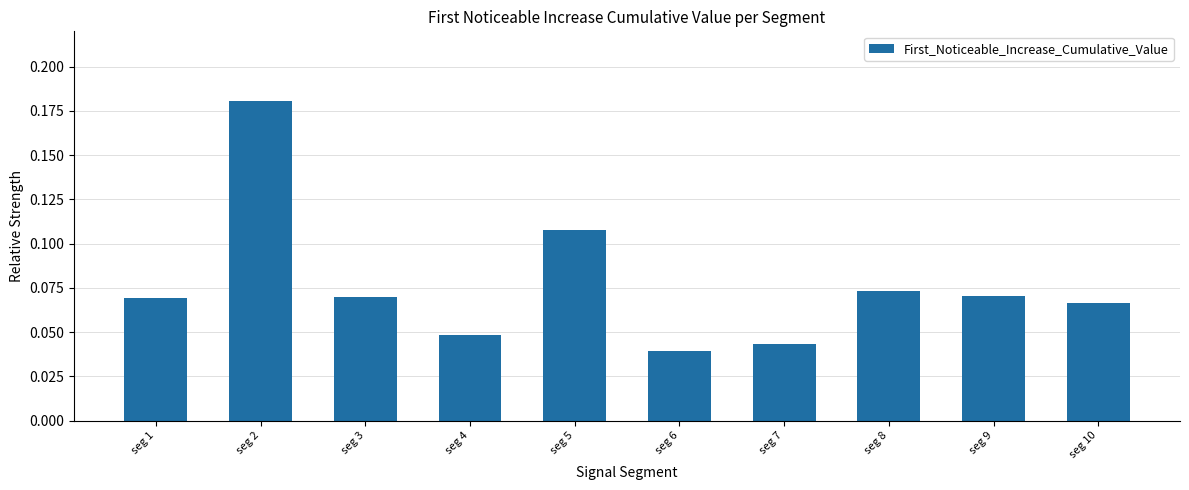

The chart shows a value of 0.1 at seg 2. True or false?

False